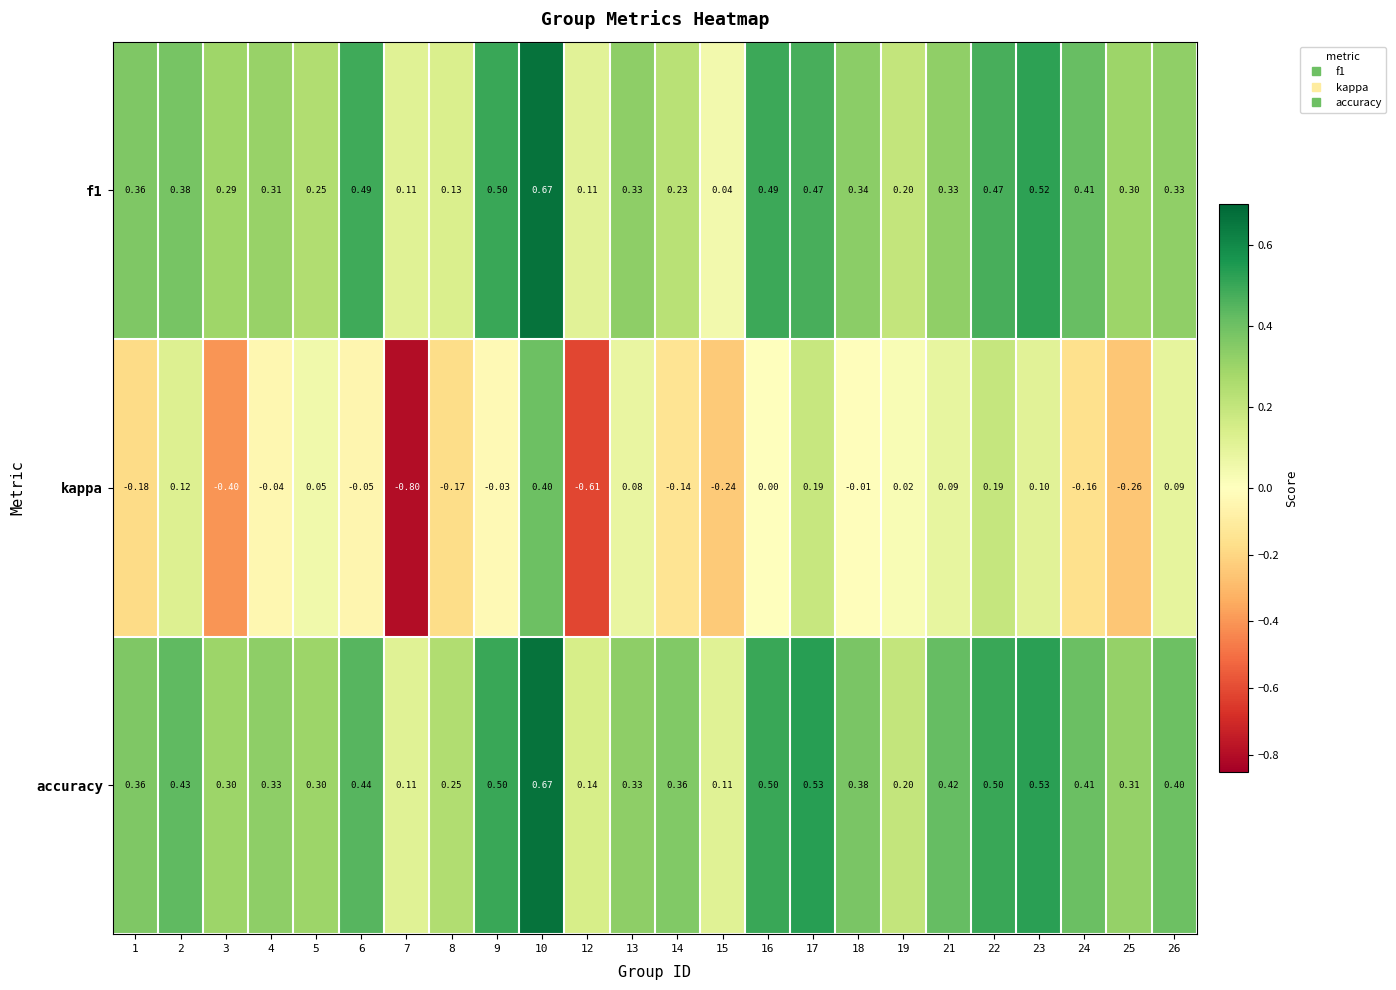

Which series has the largest range (max minus min)?

kappa